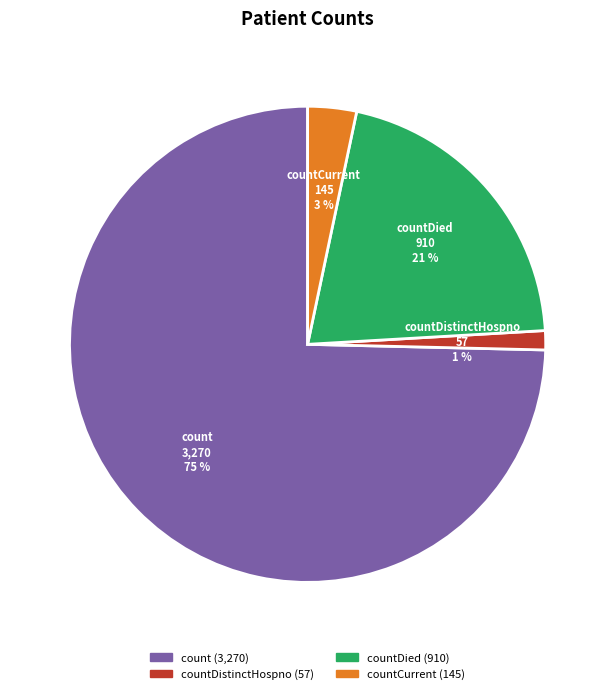

Between countDied and countCurrent, which is larger?

countDied